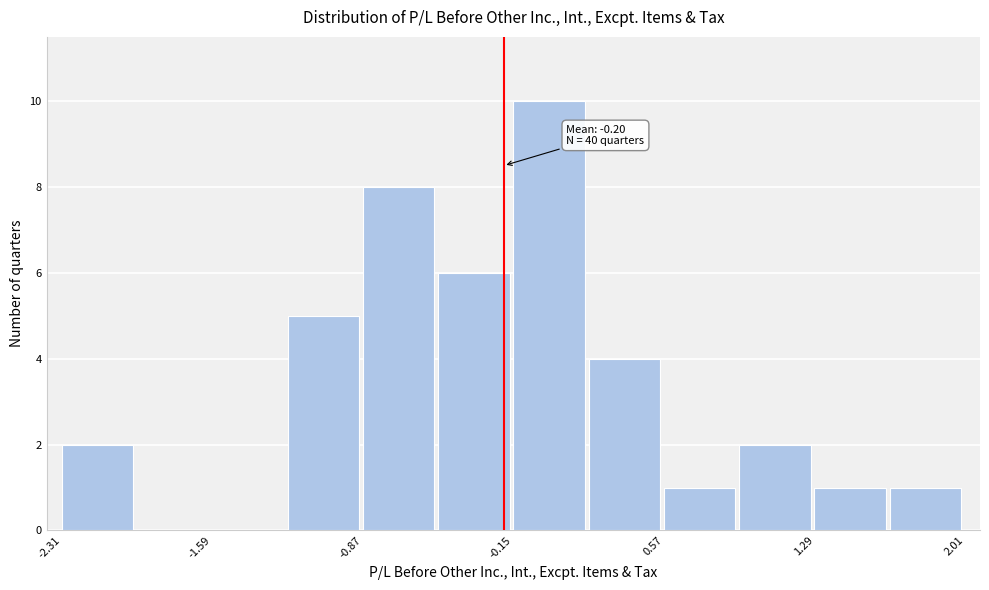

Read against the x-axis, roughly where is the centre of the tallest bar?

0.0